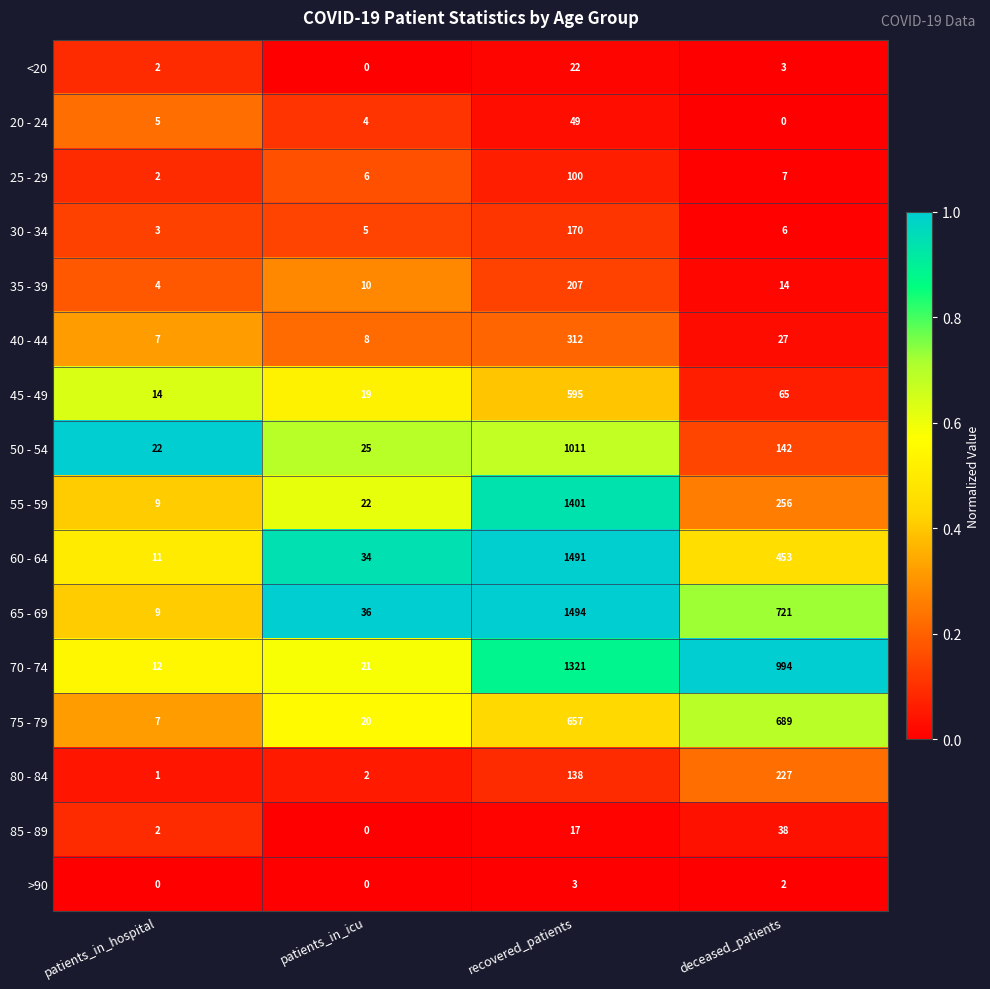

The 65 - 69 series shows 9 at patients_in_hospital. True or false?

True